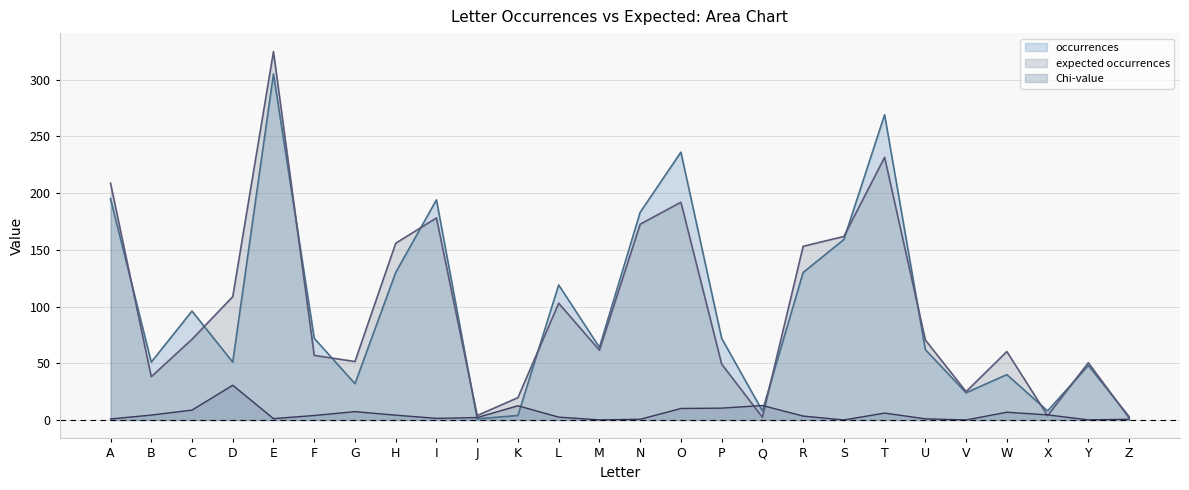

Between A and D, which series saw the biggest shift?

occurrences